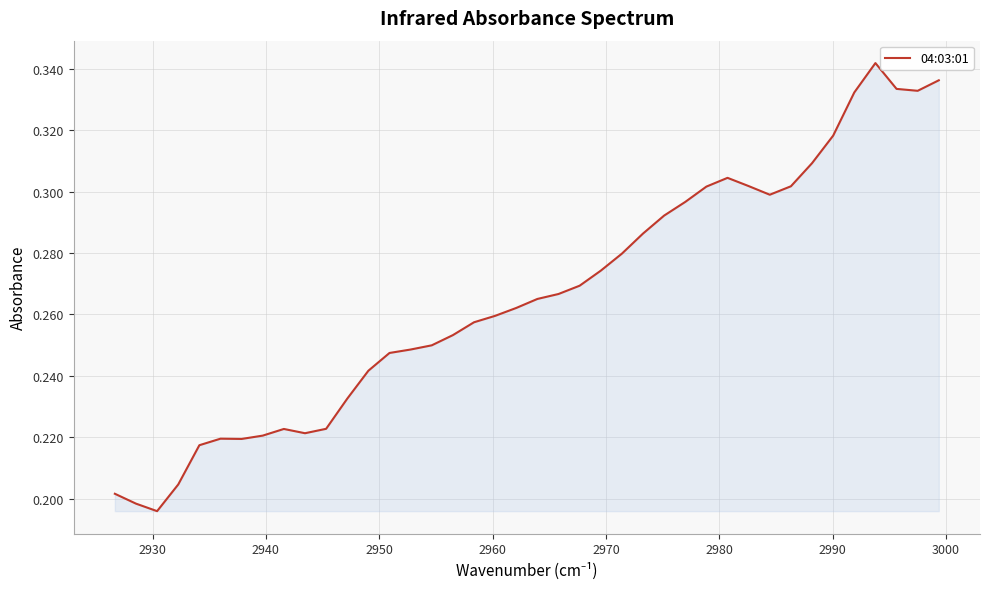

What is the difference between the second highest and minimum values?

0.1